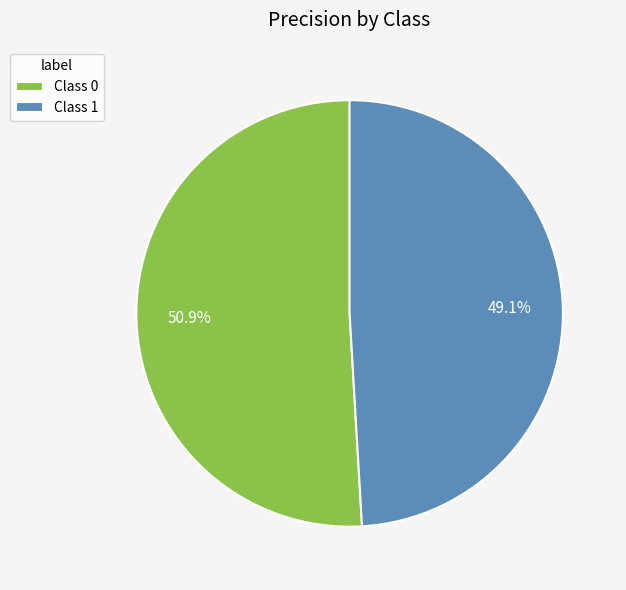

Which category has the biggest portion of the pie?

Class 0